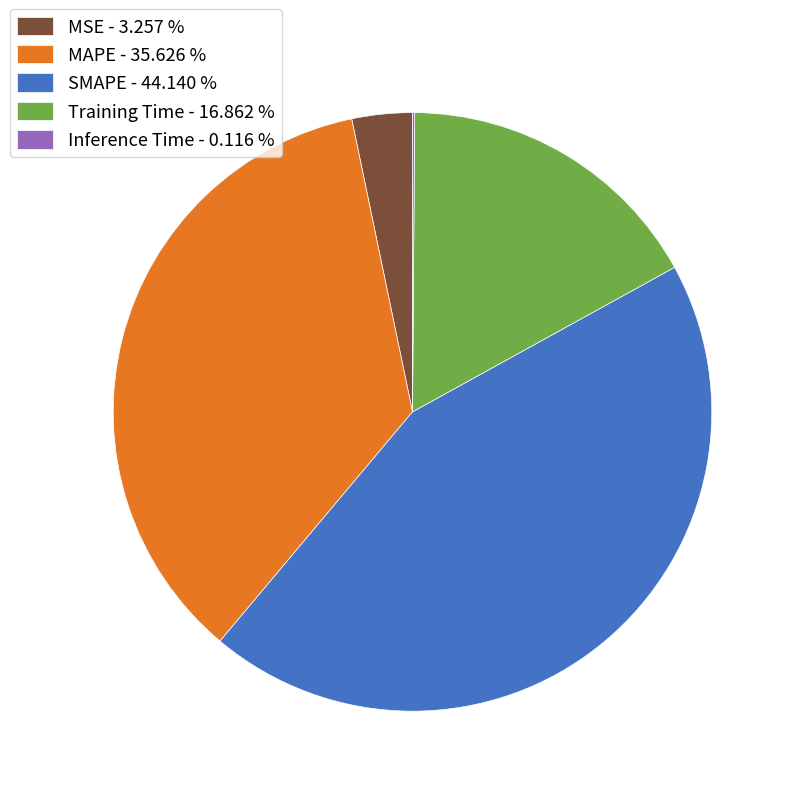

Which slice is the largest?

SMAPE